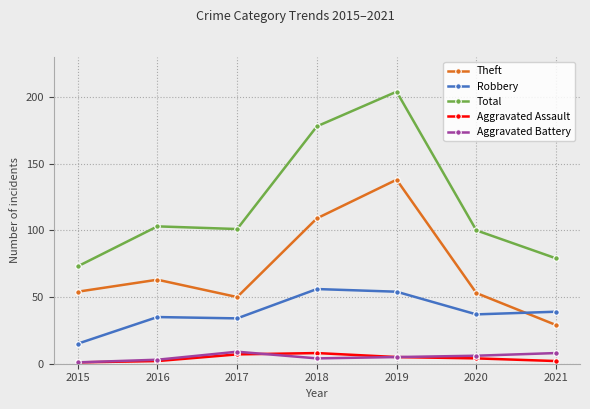

True or false: Total has more than 2 points higher than both neighbors.

False